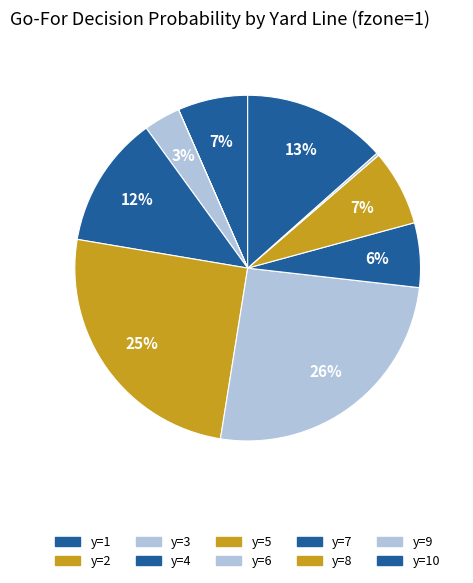

Which category has the smallest portion of the pie?

y=2